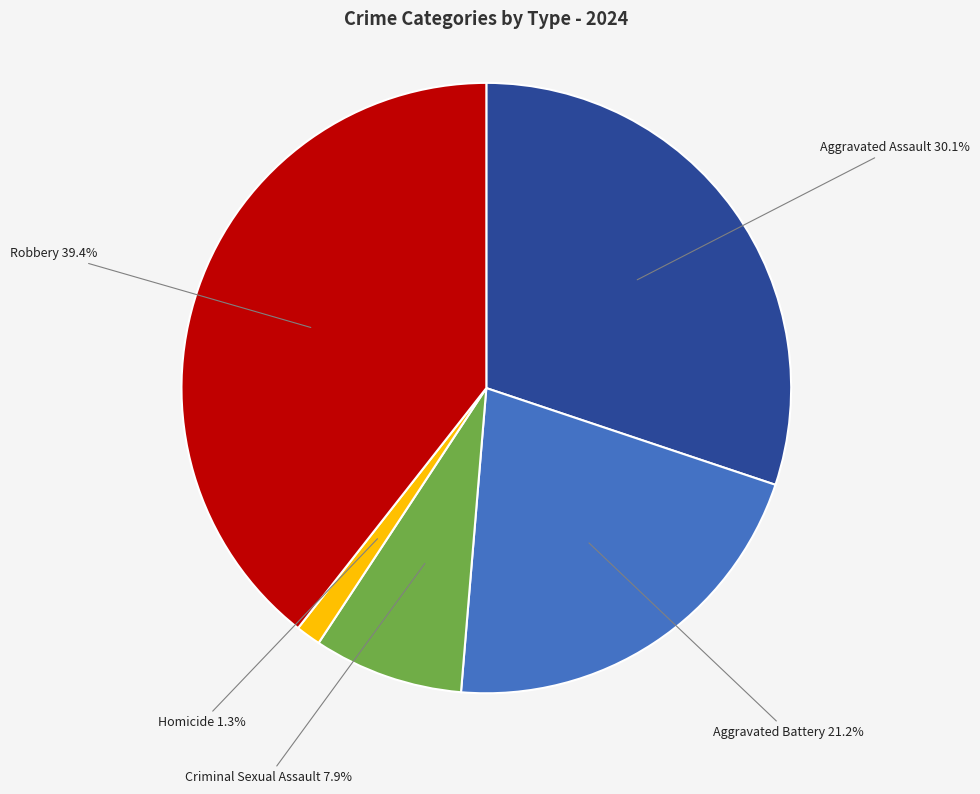

Is the sum of Robbery and Homicide greater than half?

No